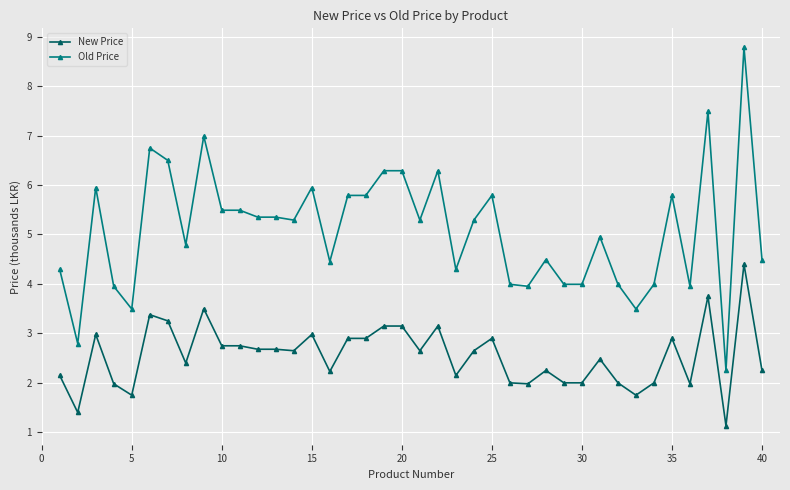

Which series has the widest spread of values?

Old Price